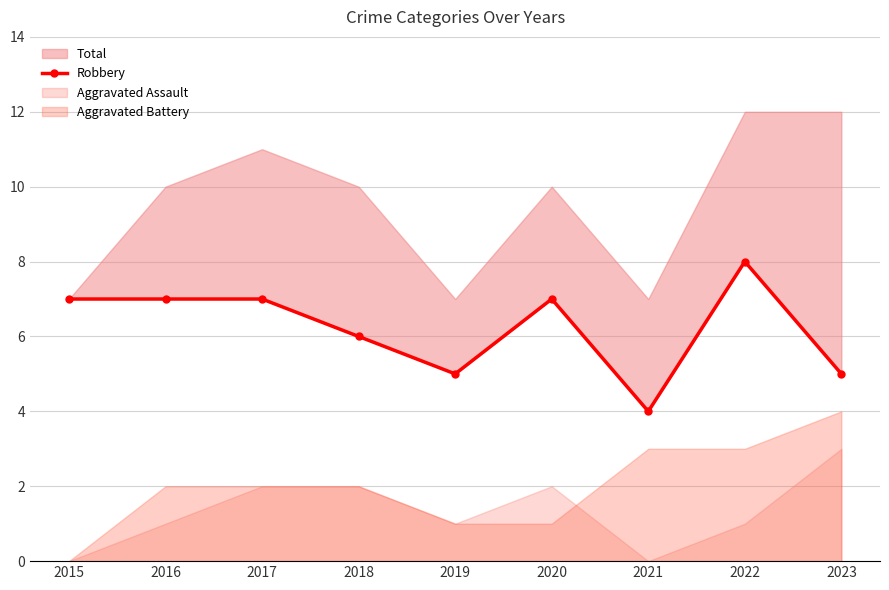

How many lines are shown in the chart?

1